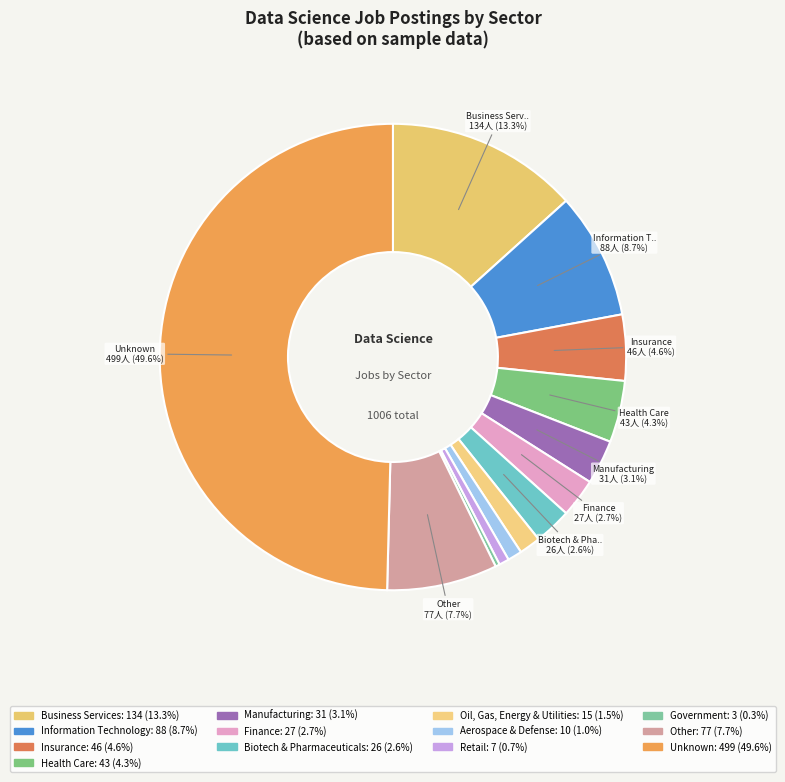

How many slices are in this pie chart?

13